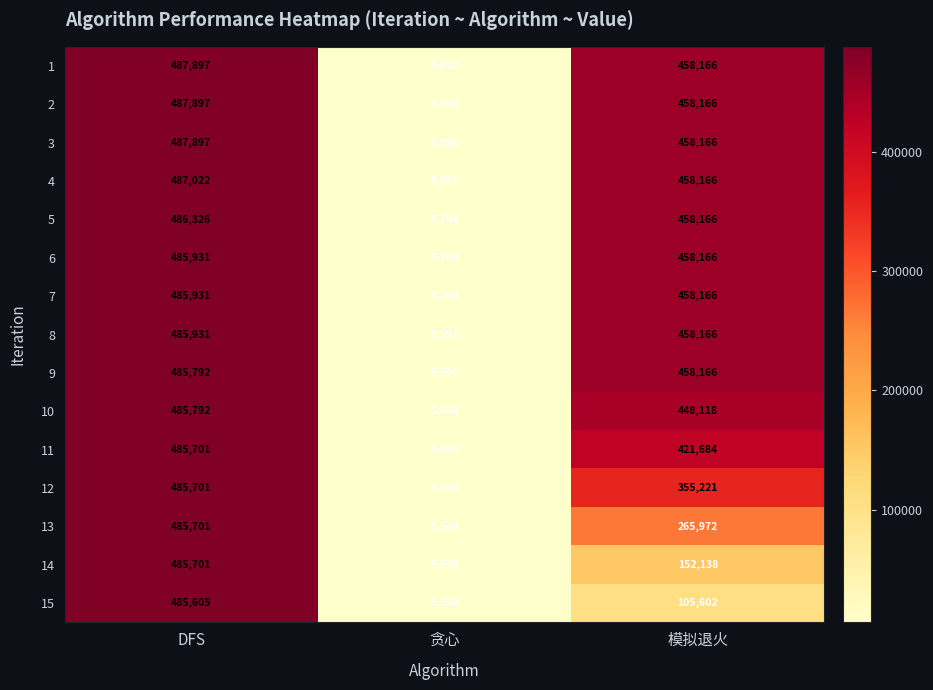

What is the average value of the 12 series?

282161